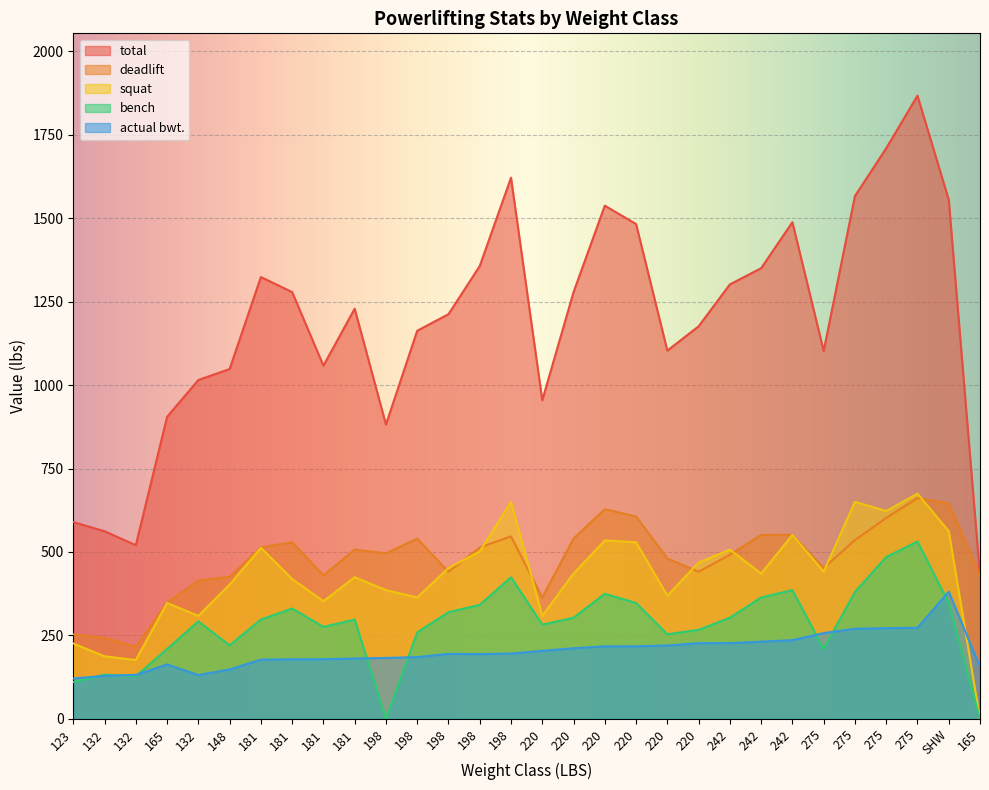

Which series has the widest spread of values?

total